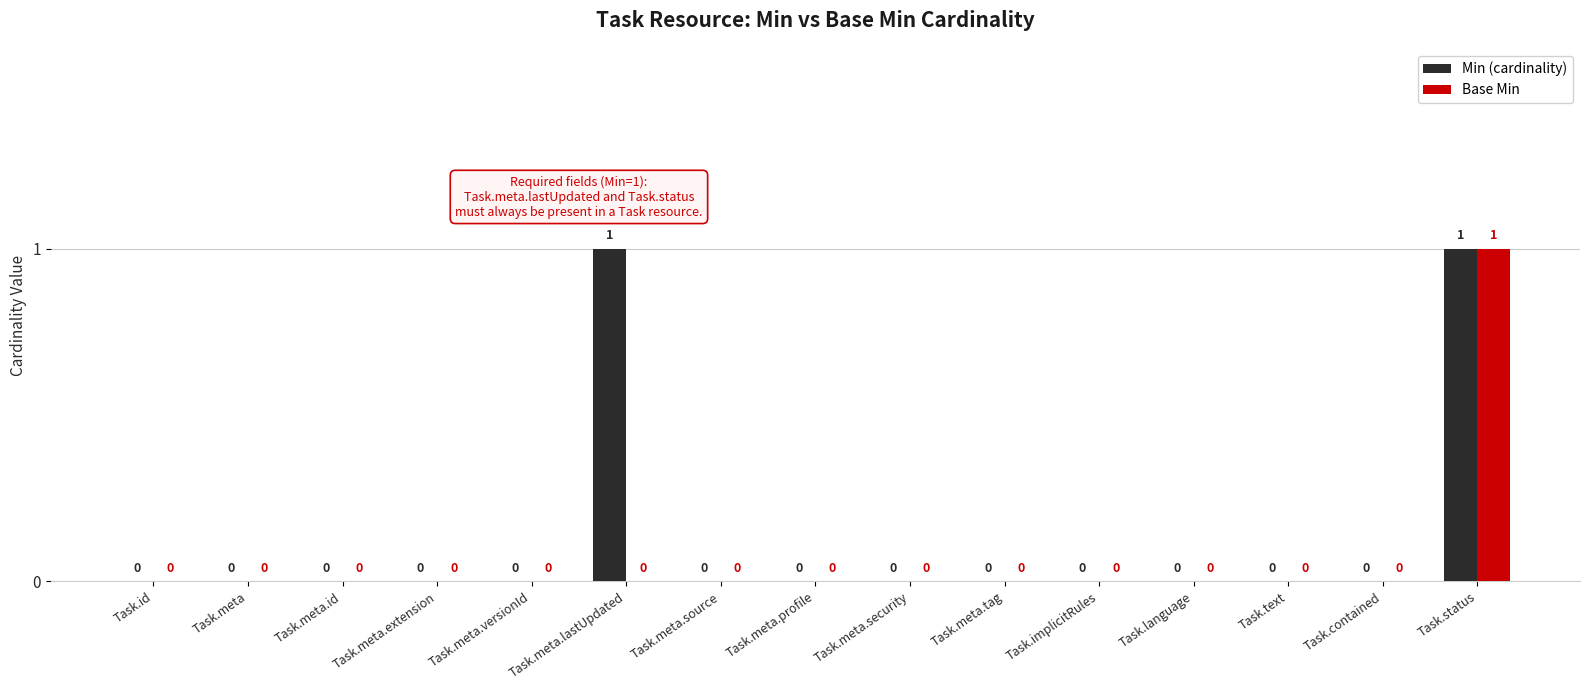

The value of Base Min at Task.meta.id is 0. True or false?

True